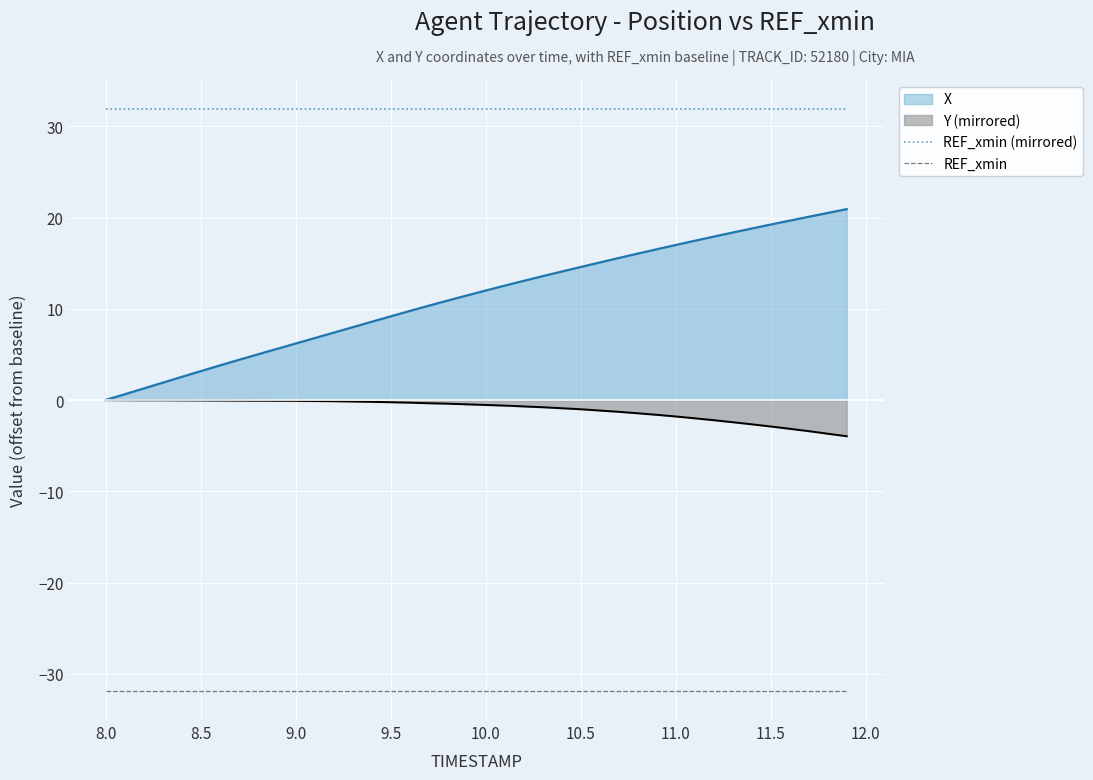

List the series in order of their peak value, highest first.

REF_xmin (mirrored), X, Y (mirrored), REF_xmin